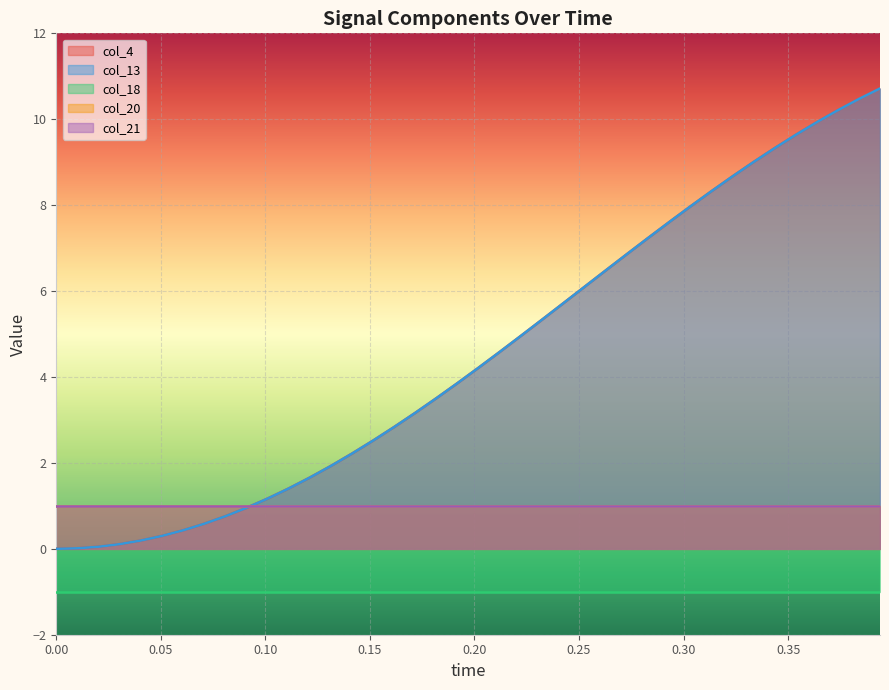

At how many categories does at least one series exceed 0?

40